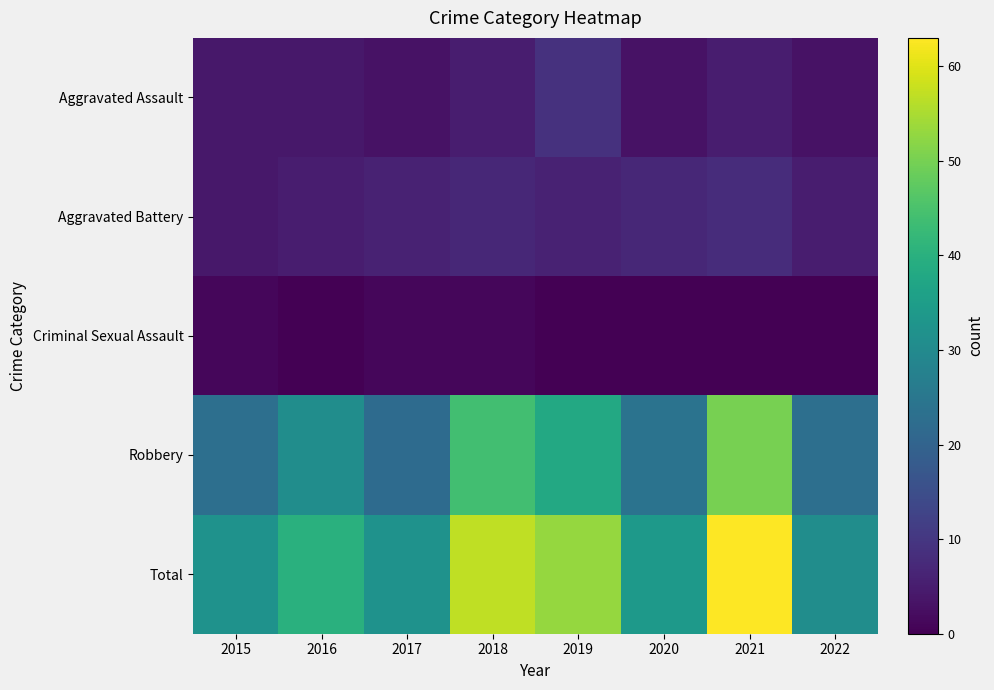

Reading right to left, extract all data points from this chart.

Aggravated Assault: 2022=3	2021=5	2020=3	2019=9	2018=5	2017=3	2016=4	2015=4
Aggravated Battery: 2022=5	2021=8	2020=7	2019=6	2018=7	2017=6	2016=5	2015=4
Criminal Sexual Assault: 2022=0	2021=0	2020=0	2019=0	2018=1	2017=1	2016=0	2015=1
Robbery: 2022=23	2021=50	2020=24	2019=38	2018=44	2017=22	2016=31	2015=23
Total: 2022=31	2021=63	2020=34	2019=53	2018=57	2017=32	2016=40	2015=32